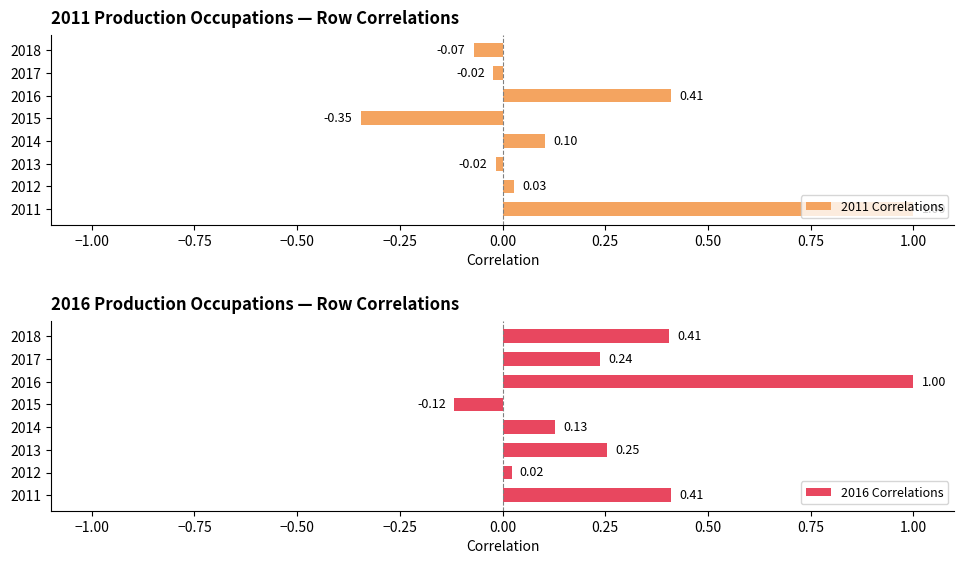

What is the difference between the maximum and minimum values in the 2016 Correlations series?

1.1